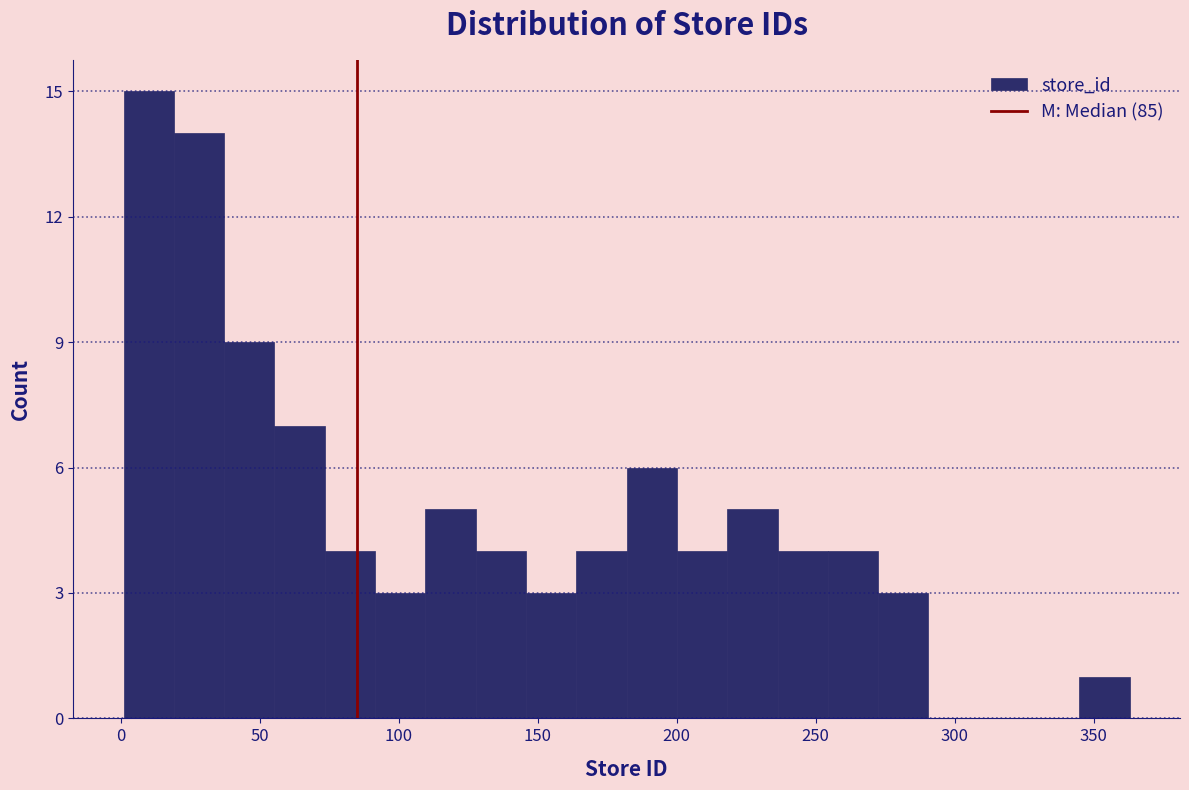

Around what value on the x-axis is the tallest bar? Give the approximate position of its centre, as read against the axis.

10